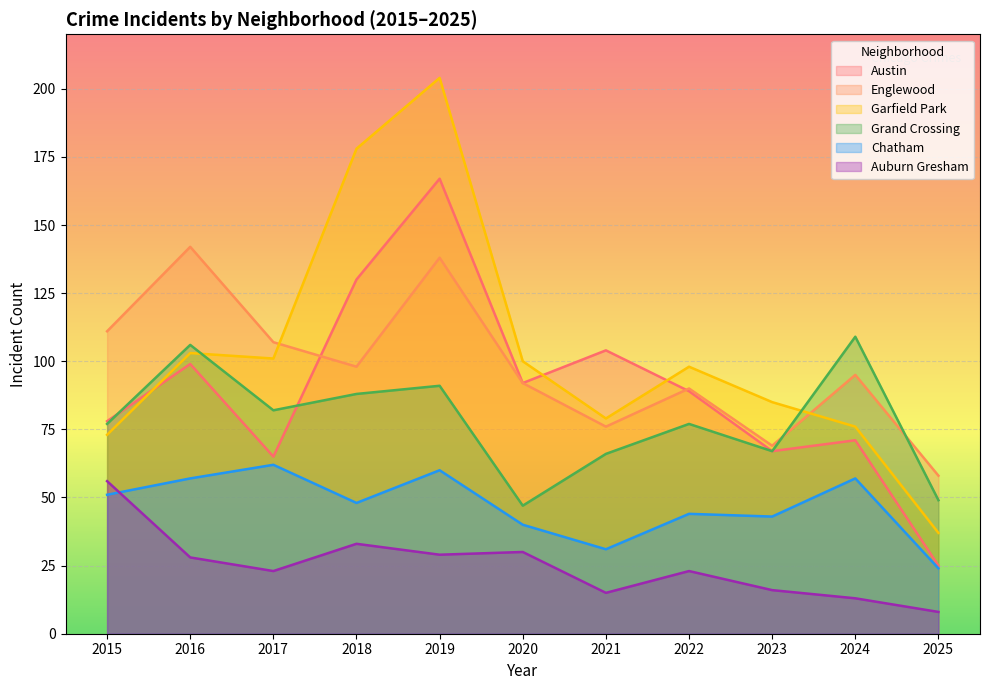

What is the sum of all Austin values?

987